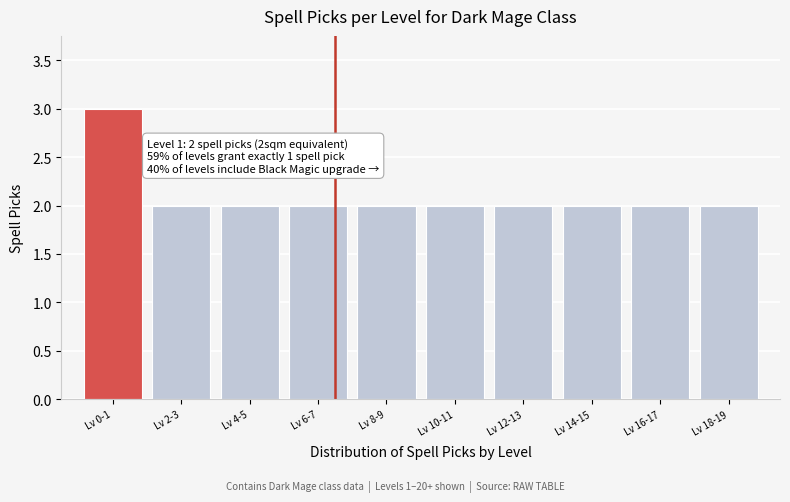

Reading left to right, list all the values displayed in this chart.

3	2	2	2	2	2	2	2	2	2